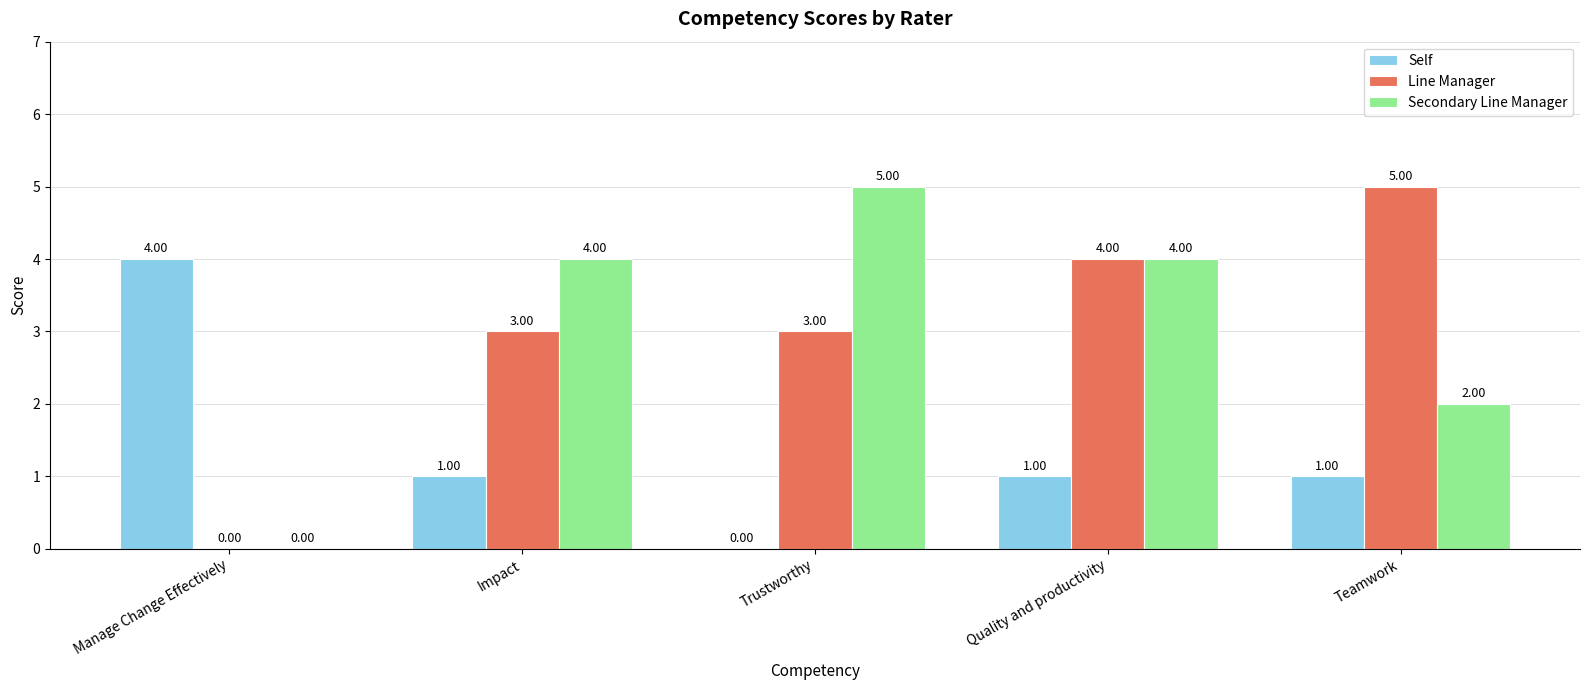

How many categories are shown in the chart?

5